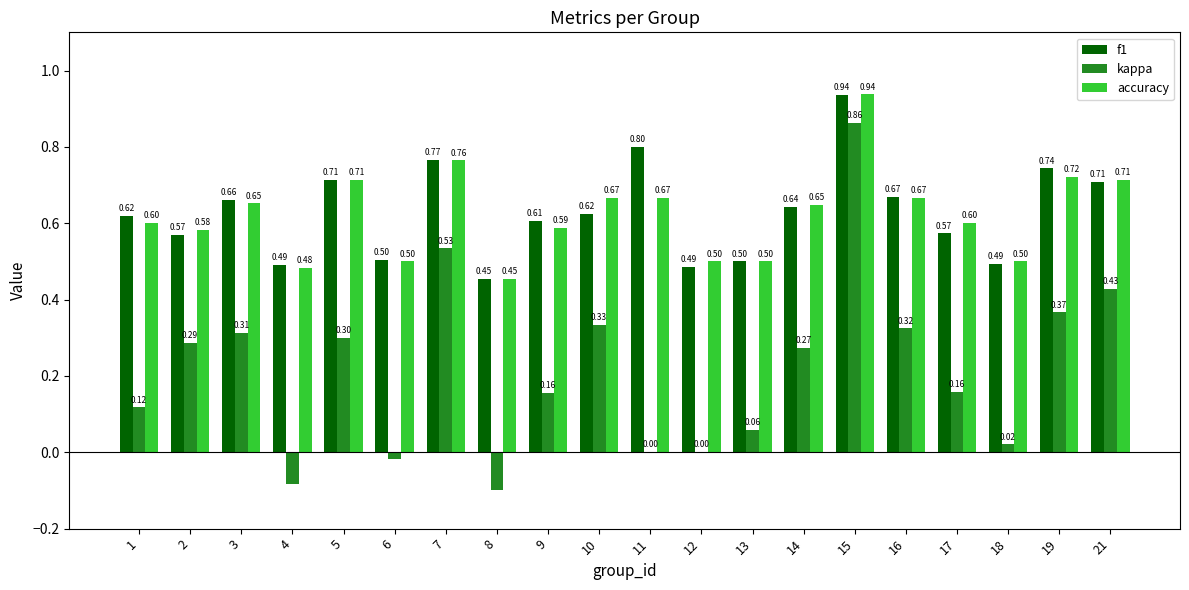

What value does the accuracy series have at 14?

0.6